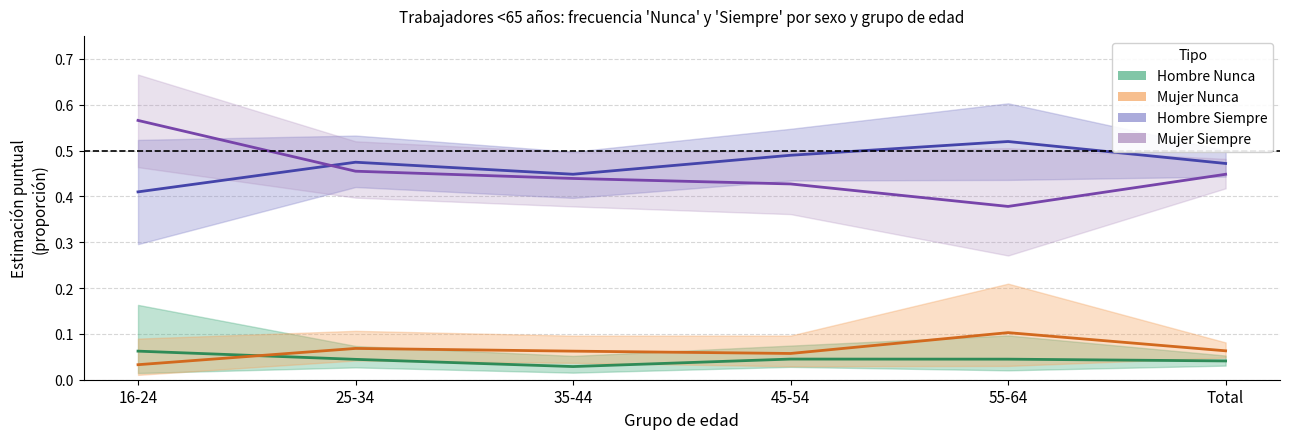

Which series changed the most between 35-44 and Total?

Hombre Siempre